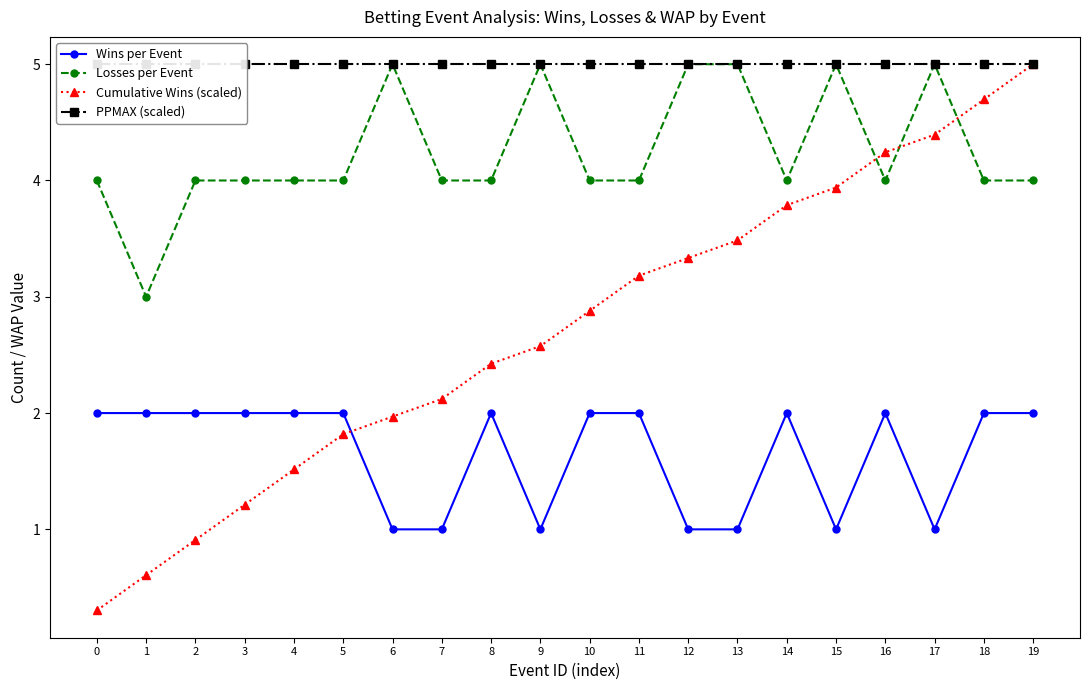

Reading left to right, what are all the values shown in this chart?

Wins per Event: 0=2.0	1=2.0	2=2.0	3=2.0	4=2.0	5=2.0	6=1.0	7=1.0	8=2.0	9=1.0	10=2.0	11=2.0	12=1.0	13=1.0	14=2.0	15=1.0	16=2.0	17=1.0	18=2.0	19=2.0
Losses per Event: 0=4.0	1=3.0	2=4.0	3=4.0	4=4.0	5=4.0	6=5.0	7=4.0	8=4.0	9=5.0	10=4.0	11=4.0	12=5.0	13=5.0	14=4.0	15=5.0	16=4.0	17=5.0	18=4.0	19=4.0
Cumulative Wins (scaled): 0=0.3	1=0.6	2=0.9	3=1.2	4=1.5	5=1.8	6=2.0	7=2.1	8=2.4	9=2.6	10=2.9	11=3.2	12=3.3	13=3.5	14=3.8	15=3.9	16=4.2	17=4.4	18=4.7	19=5.0
PPMAX (scaled): 0=5.0	1=5.0	2=5.0	3=5.0	4=5.0	5=5.0	6=5.0	7=5.0	8=5.0	9=5.0	10=5.0	11=5.0	12=5.0	13=5.0	14=5.0	15=5.0	16=5.0	17=5.0	18=5.0	19=5.0